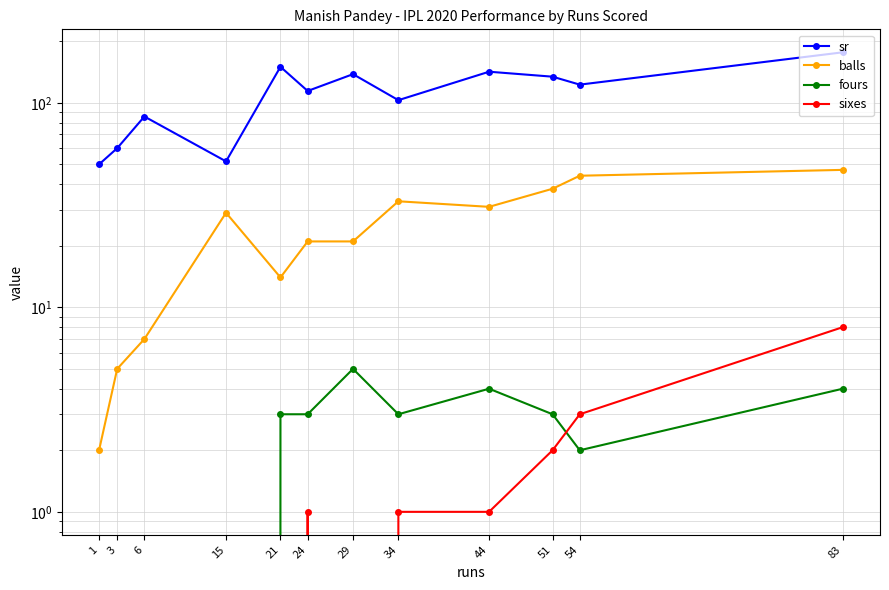

What is the lowest value of the balls series?

2.0